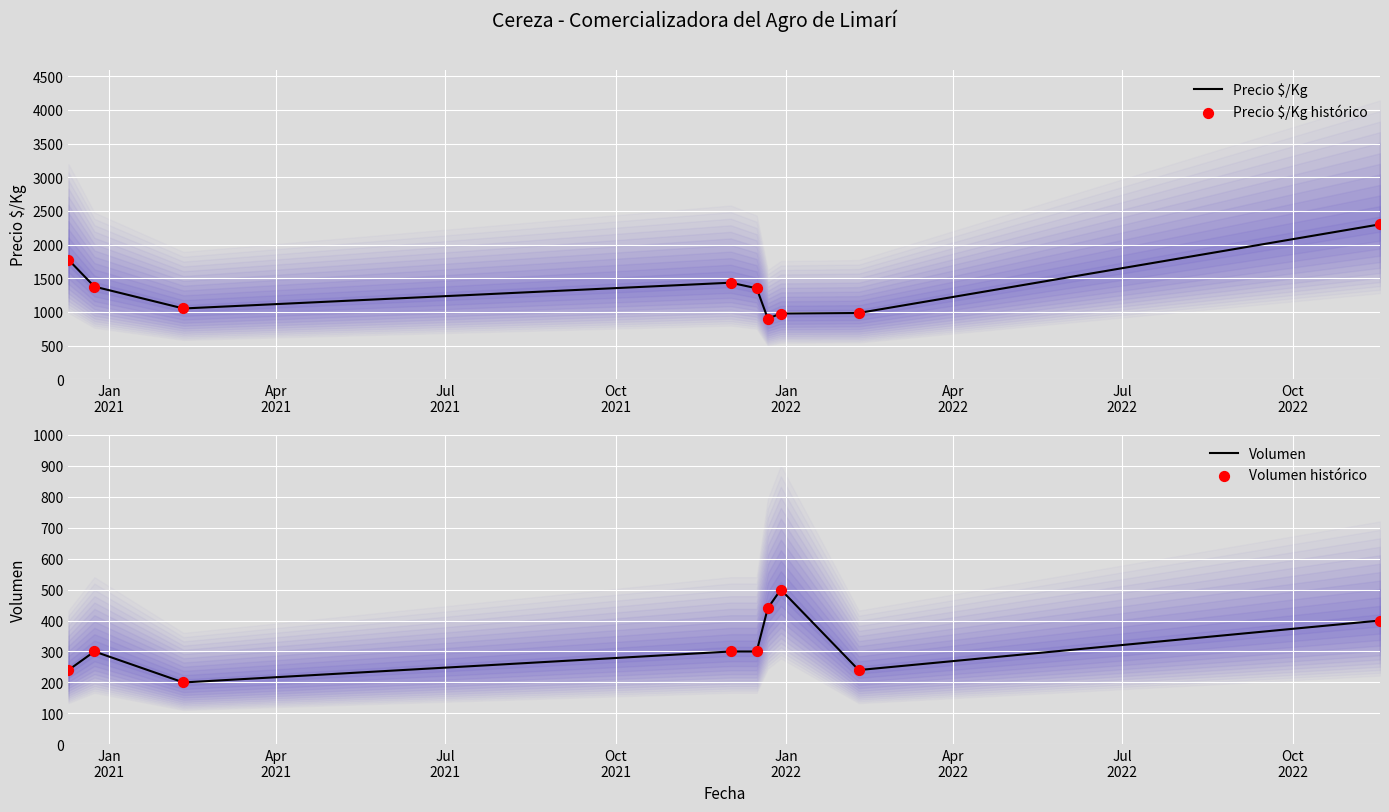

Which series has the largest Y range (max minus min)?

Precio $/Kg